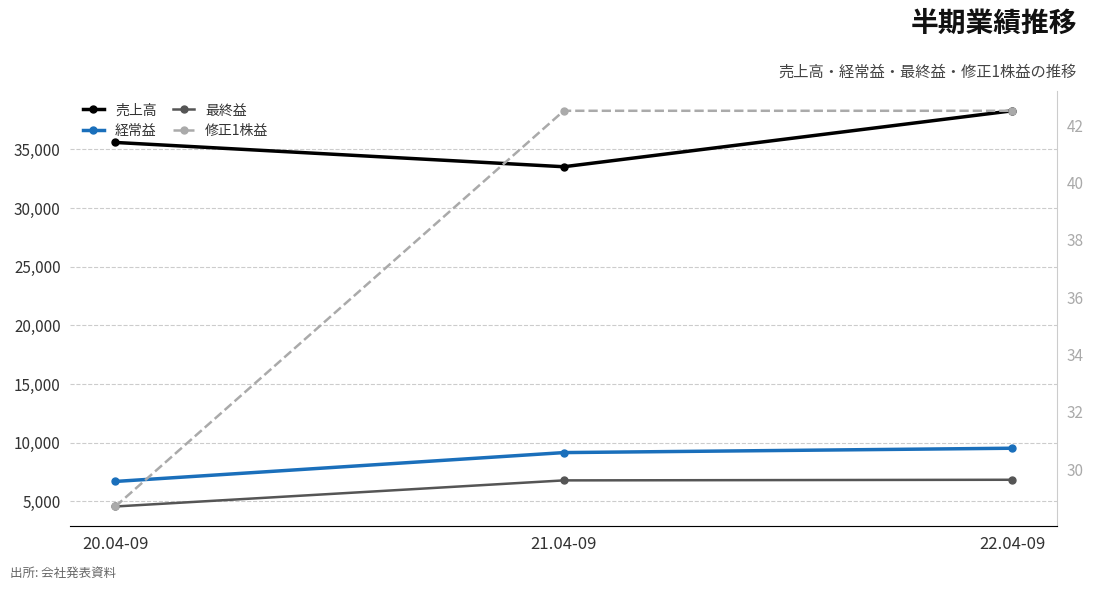

Reading right to left, list all the values displayed in this chart.

売上高: 22.04-09=38295.0	21.04-09=33526.0	20.04-09=35597.0
経常益: 22.04-09=9536.0	21.04-09=9164.0	20.04-09=6704.0
最終益: 22.04-09=6848.0	21.04-09=6795.0	20.04-09=4570.0
修正1株益: 22.04-09=42.5	21.04-09=42.5	20.04-09=28.7